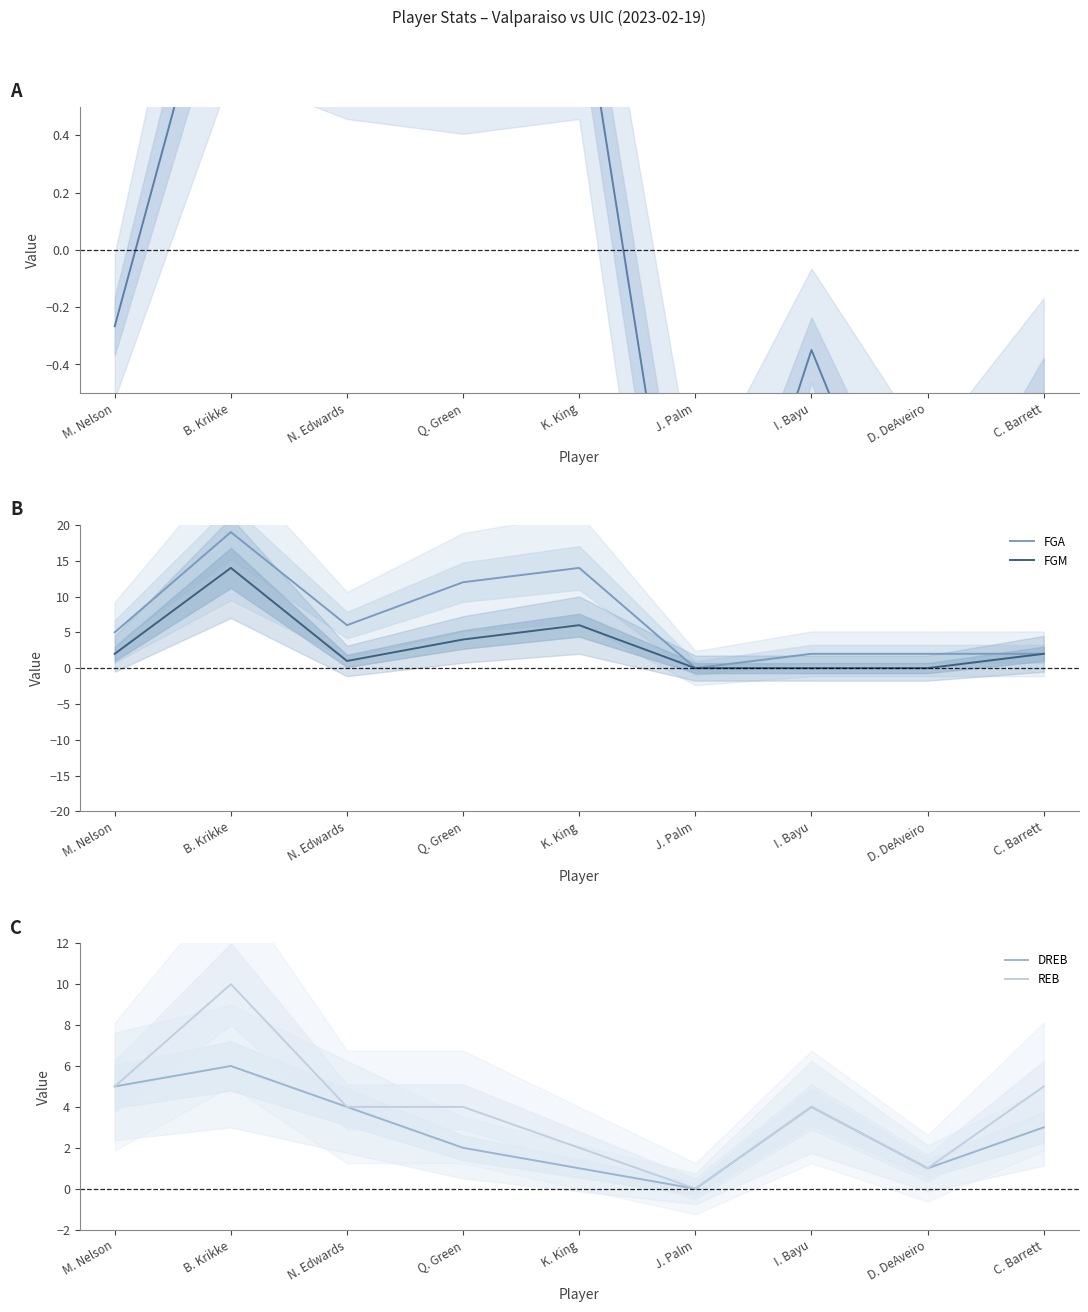

Where is FGA nearest to the value 9?

N. Edwards